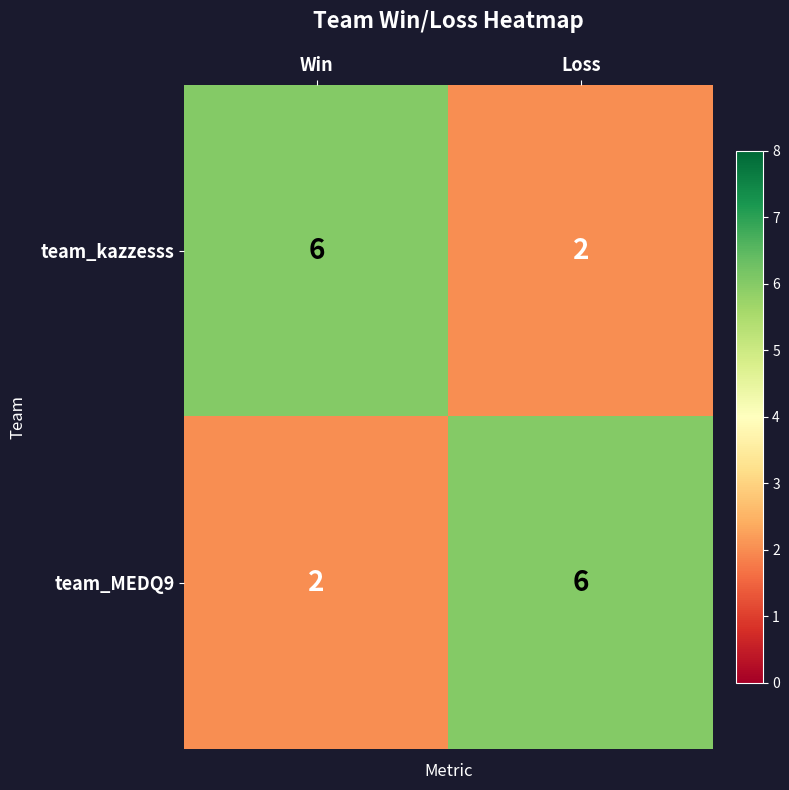

What is the difference between the highest and lowest values at Win?

4